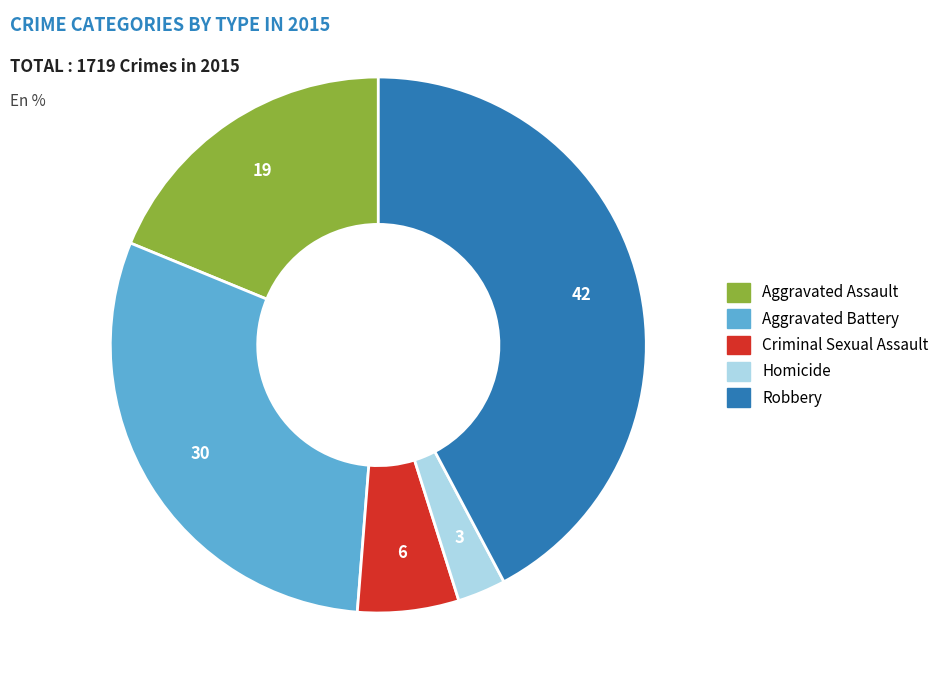

Rank the categories by value from lowest to highest.

Homicide, Criminal Sexual Assault, Aggravated Assault, Aggravated Battery, Robbery